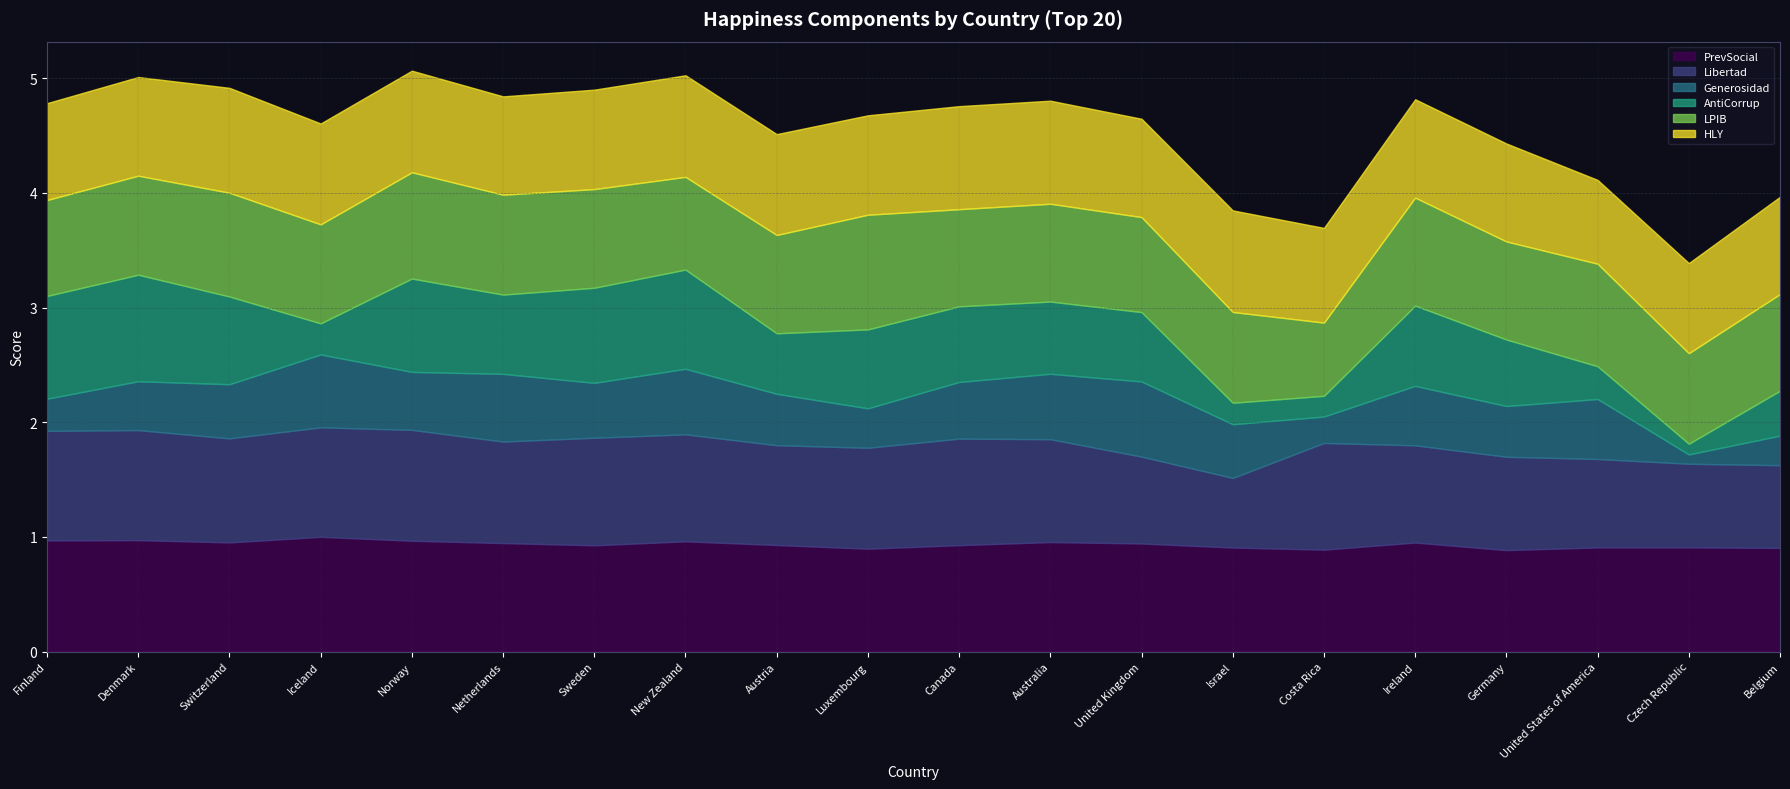

Which series has the widest spread of values?

AntiCorrup